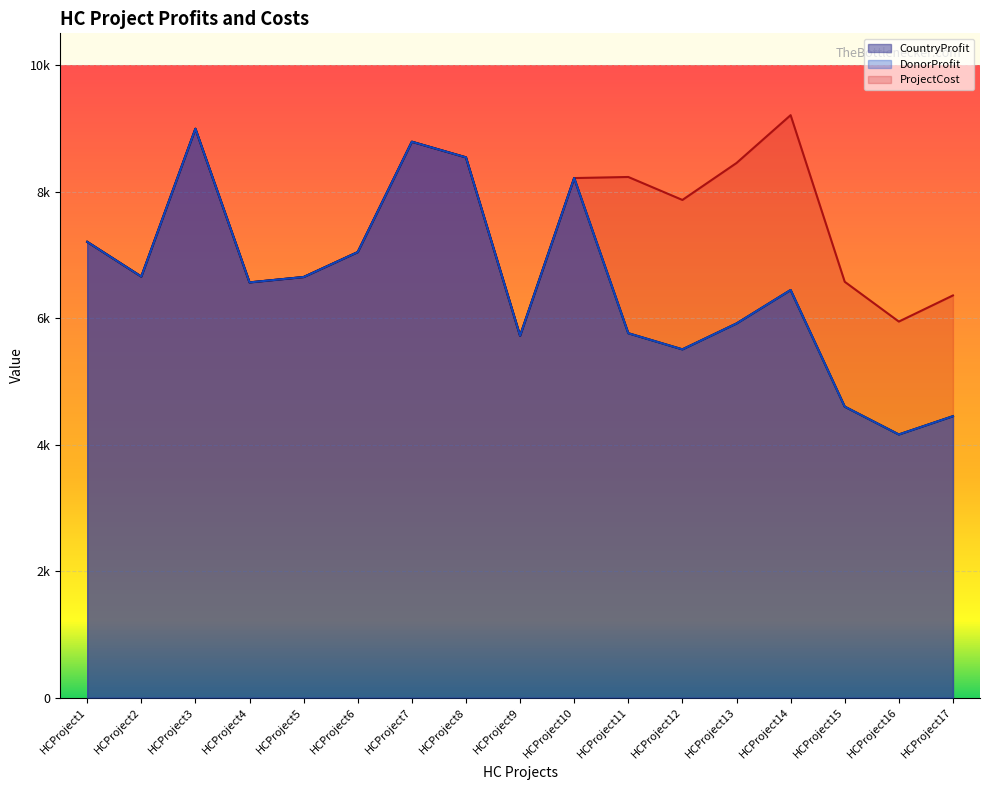

True or false: ProjectCost and DonorProfit cross at least once.

False